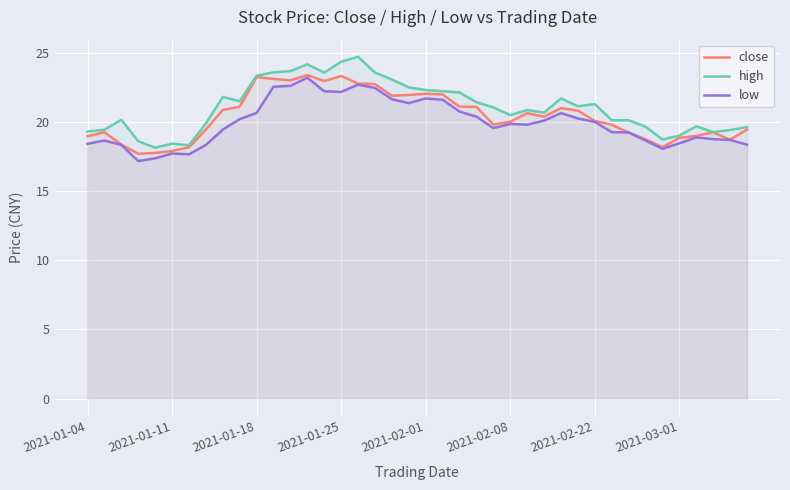

Count the number of data series in this chart.

3